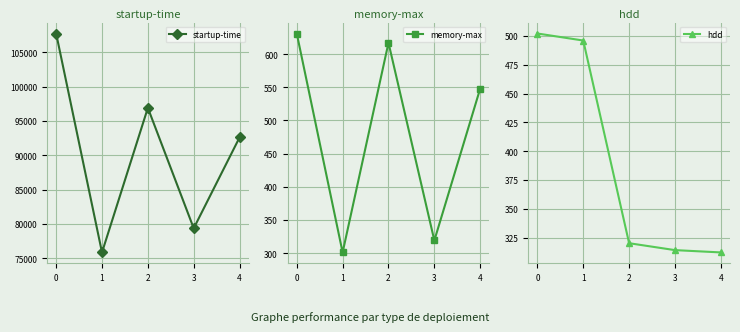

True or false: memory-max and startup-time intersect in this chart.

False